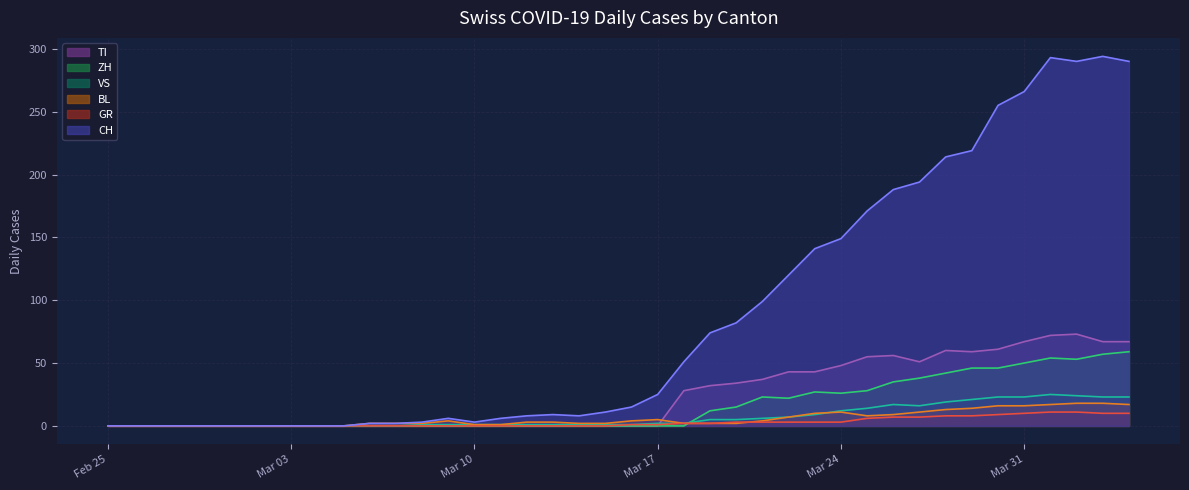

Reading left to right, transcribe all the data shown in this chart.

CH: 0	0	0	0	0	0	0	0	0	0	2	2	3	6	3	6	8	9	8	11	15	25	51	74	82	99	120	141	149	171	188	194	214	219	255	266	293	290	294	290
TI: 0	0	0	0	0	0	0	0	0	0	0	0	0	0	0	0	0	0	0	0	0	0	28	32	34	37	43	43	48	55	56	51	60	59	61	67	72	73	67	67
ZH: 0	0	0	0	0	0	0	0	0	0	0	0	0	0	0	0	0	0	0	0	0	0	0	12	15	23	22	27	26	28	35	38	42	46	46	50	54	53	57	59
BL: 0	0	0	0	0	0	0	0	0	0	2	2	2	4	1	1	3	3	2	2	4	5	2	2	2	4	7	10	11	8	9	11	13	14	16	16	17	18	18	17
GR: 0	0	0	0	0	0	0	0	0	0	0	0	0	0	0	0	0	0	0	0	1	1	2	2	3	3	3	3	3	6	7	7	8	8	9	10	11	11	10	10
VS: 0	0	0	0	0	0	0	0	0	0	0	0	1	1	1	1	1	1	1	1	1	2	2	5	5	6	7	9	12	14	17	16	19	21	23	23	25	24	23	23